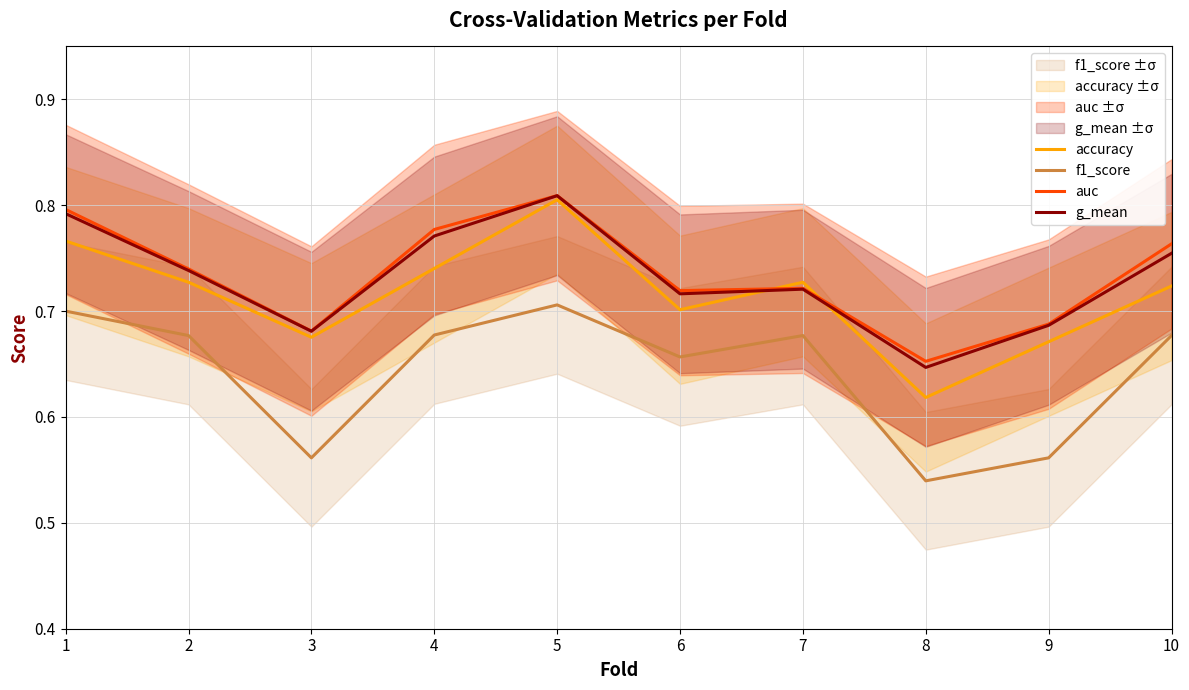

Rank the series at 5 from lowest to highest value.

f1_score, accuracy, g_mean, auc